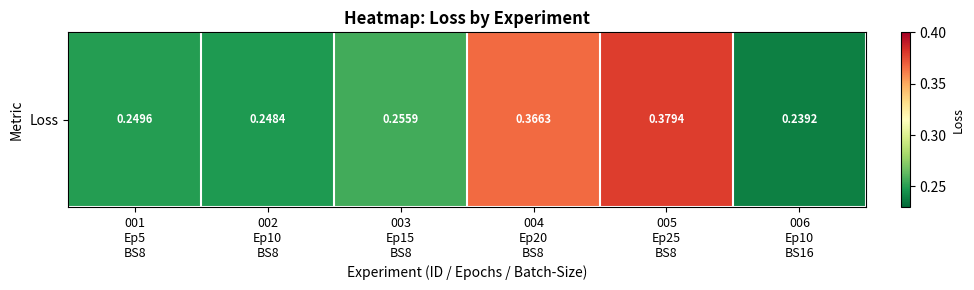

Reading right to left, extract all data points from this chart.

006
Ep10
BS16=0.2	005
Ep25
BS8=0.4	004
Ep20
BS8=0.4	003
Ep15
BS8=0.3	002
Ep10
BS8=0.2	001
Ep5
BS8=0.2